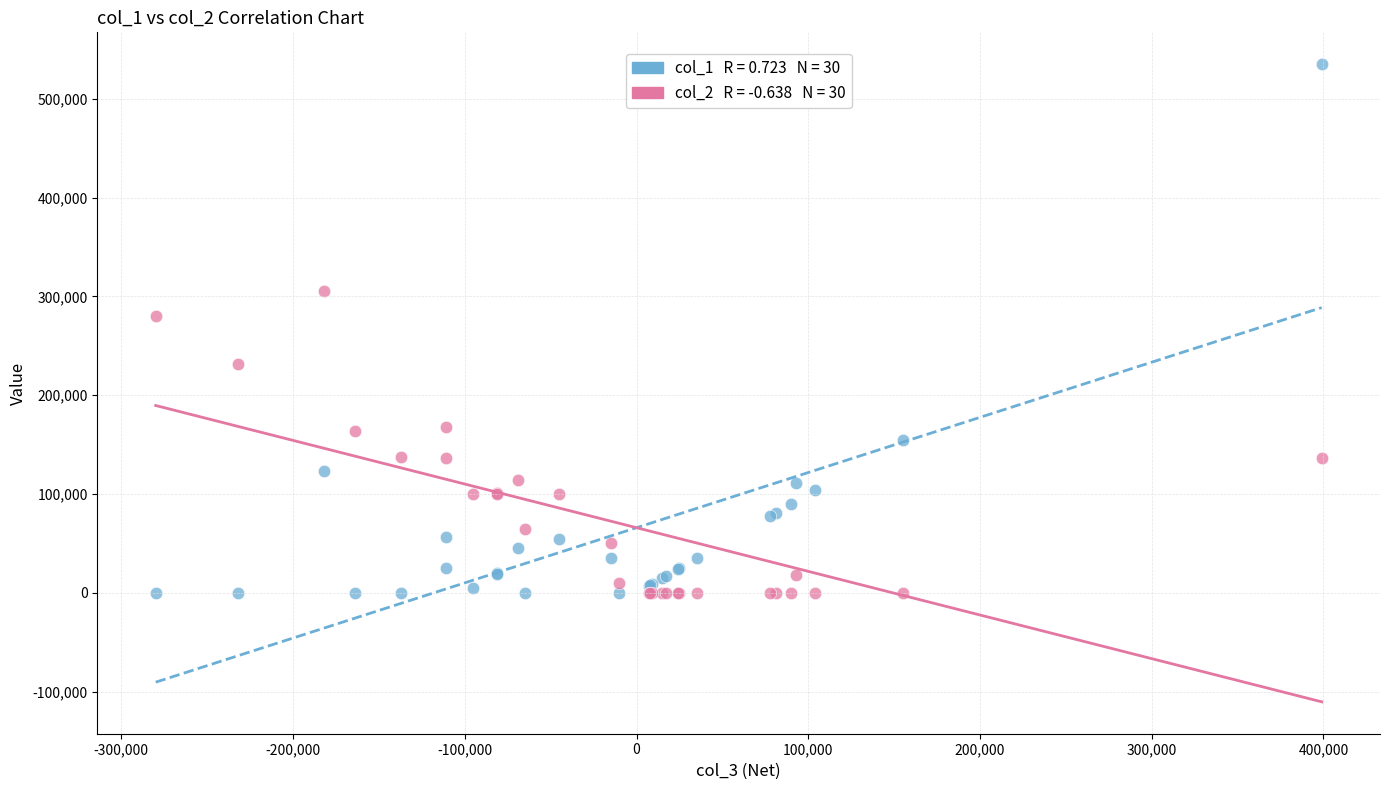

Across all series, what Y value is closest to 267500?

280000